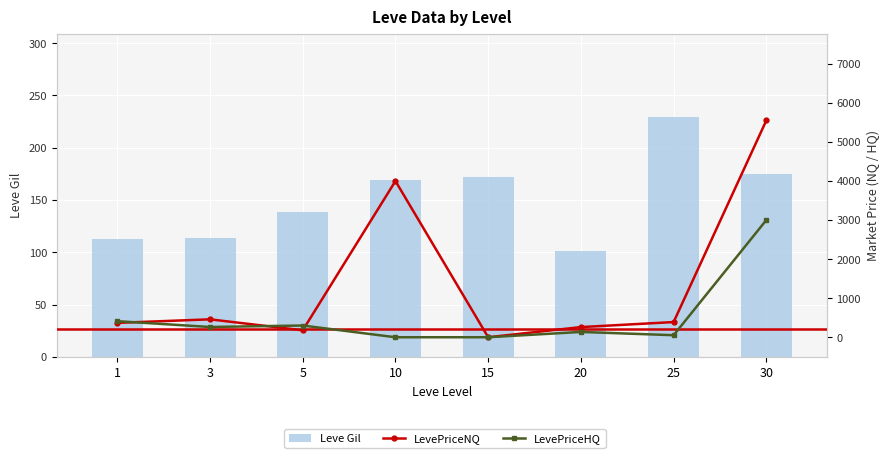

Where does the LevePriceNQ series first go above 388?

3